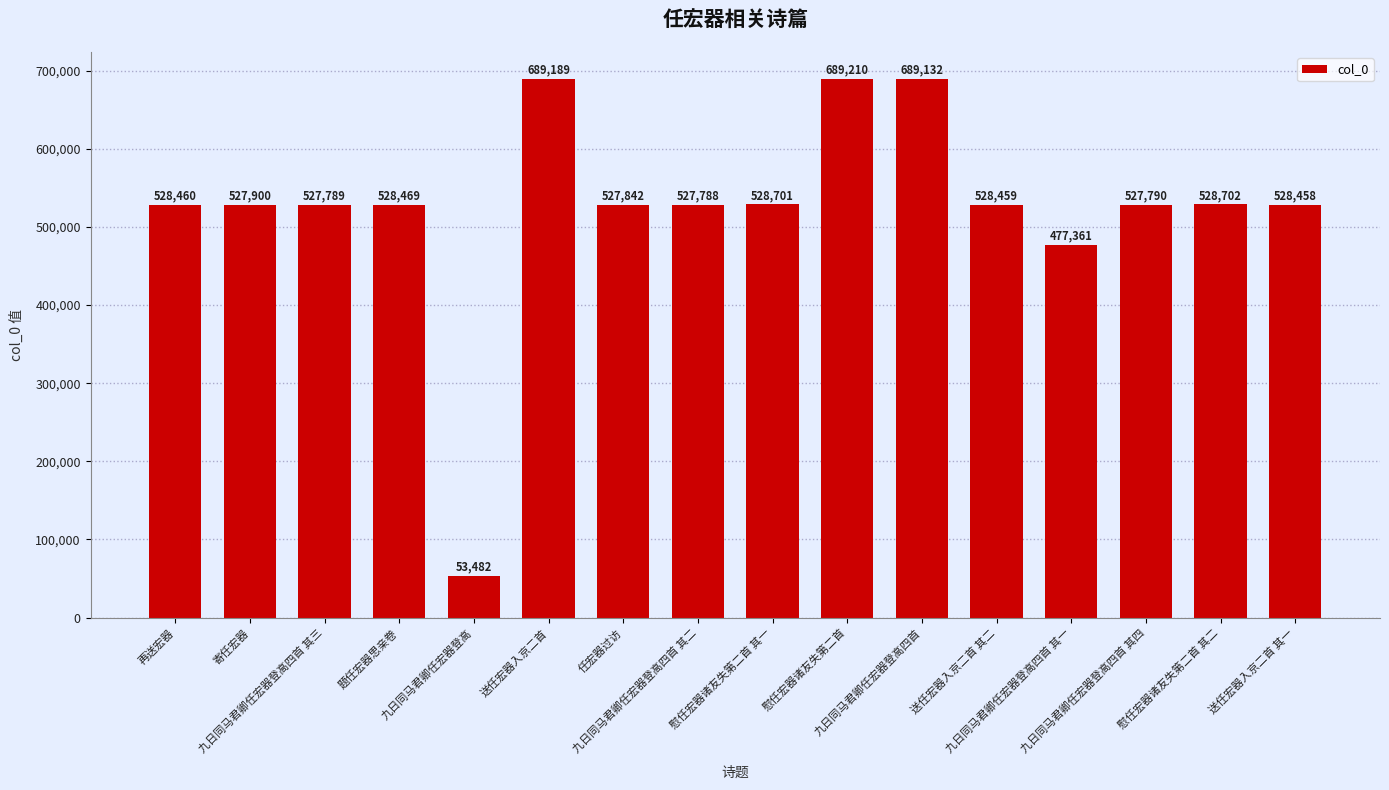

True or false: the data shows 528701 at 慰任宏器诸友失第二首 其一.

True